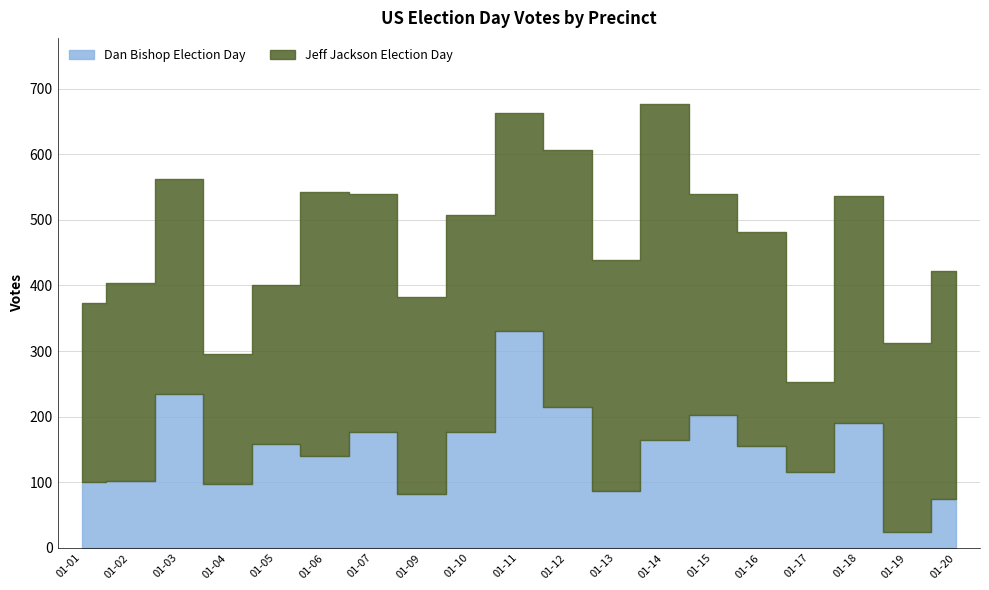

What value does the Dan Bishop Election Day series have at 01-11?

331